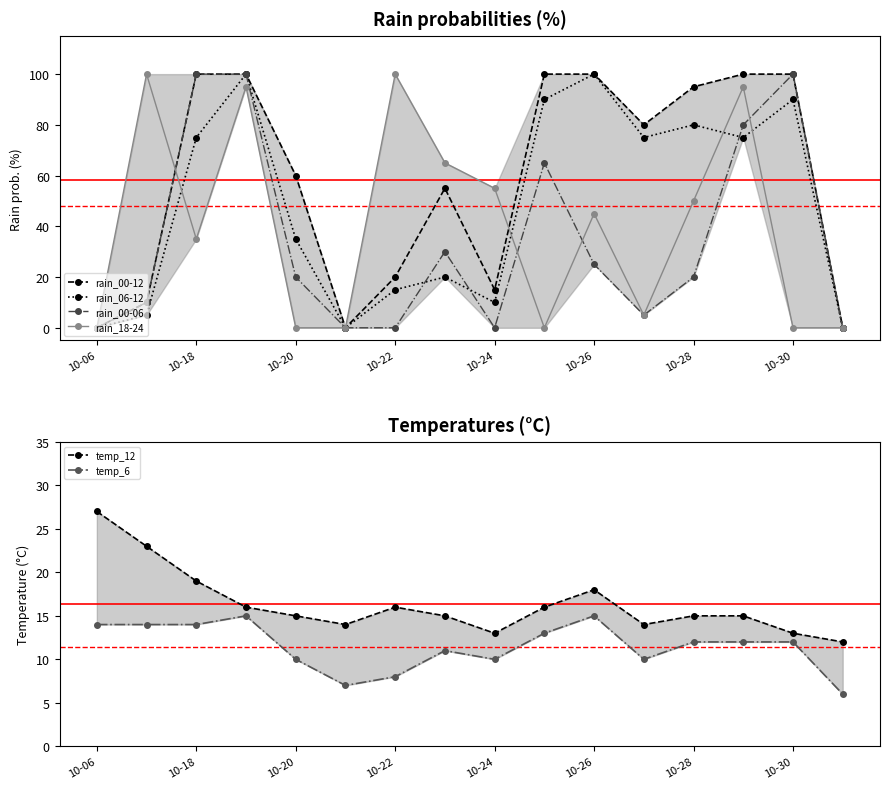

What is the highest value of the rain_06-12 series?

100